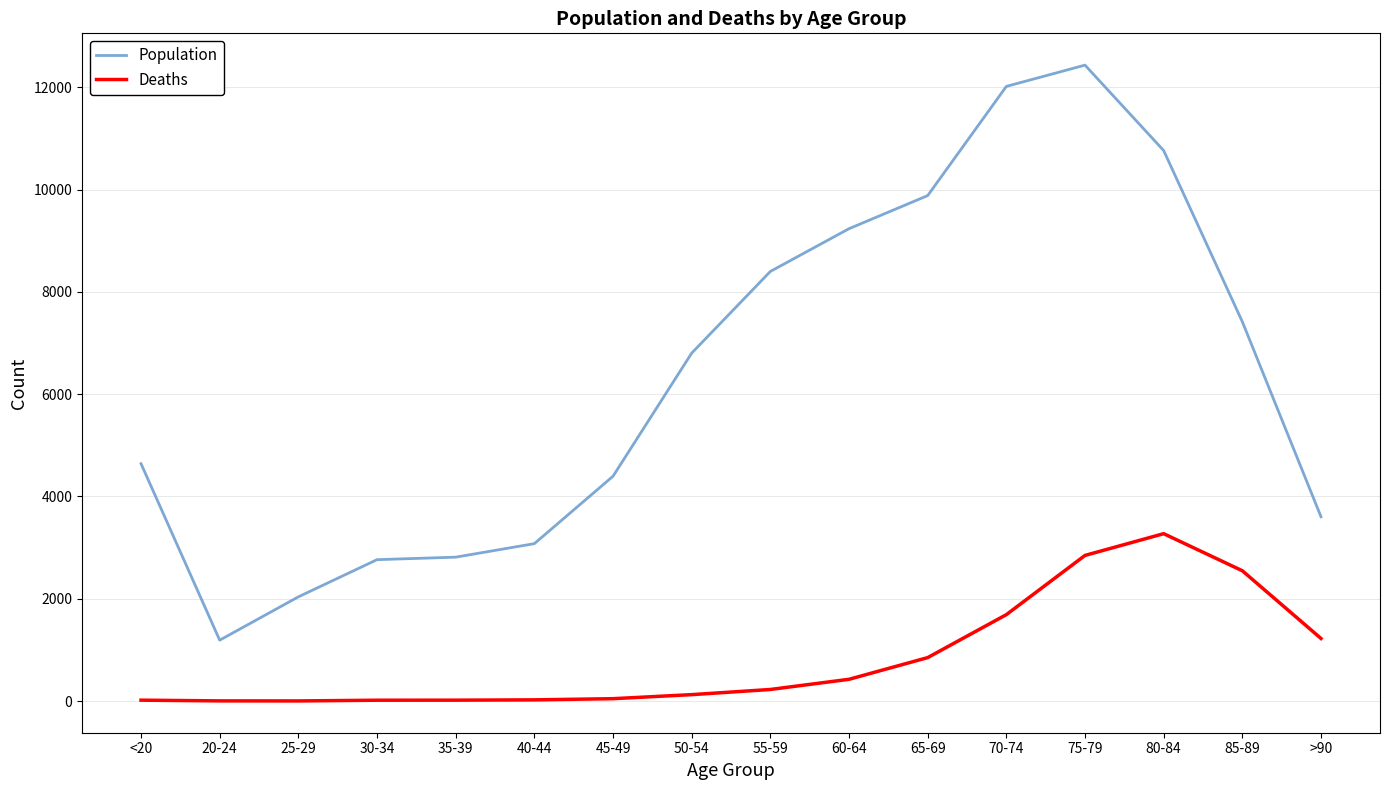

Between 40-44 and 50-54, which series saw the biggest shift?

Population